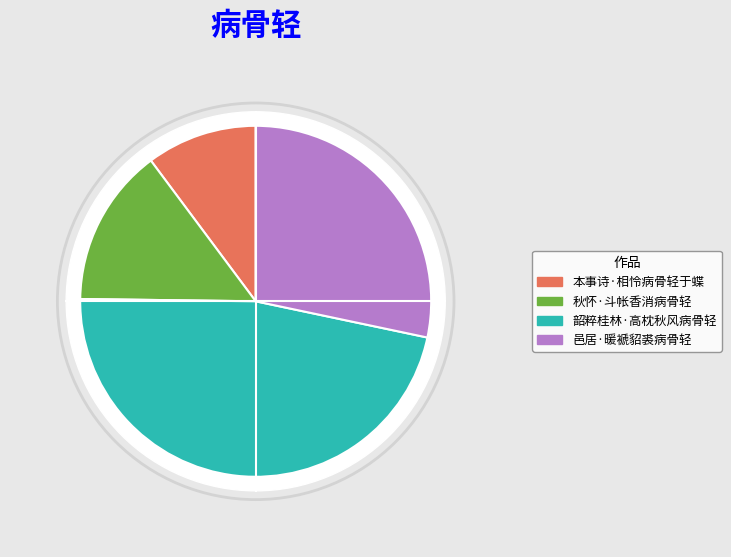

To the nearest percent, what portion does 韶粹桂林·高枕秋风病骨轻 represent?

47%